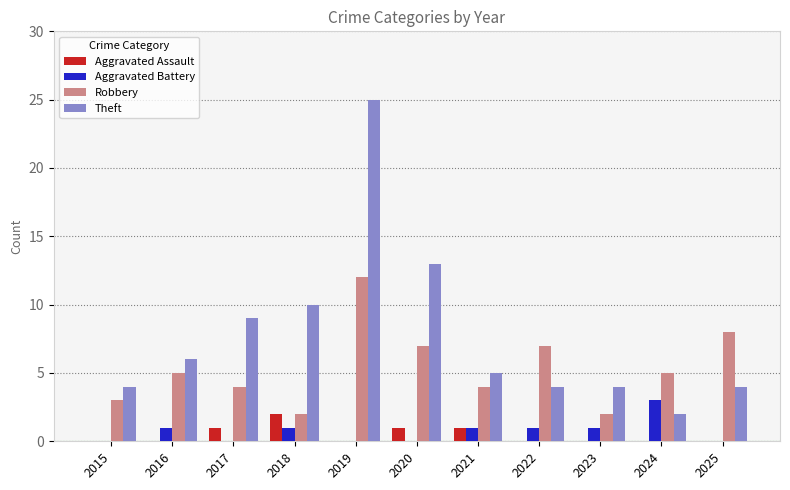

How many series are shown in this chart?

4